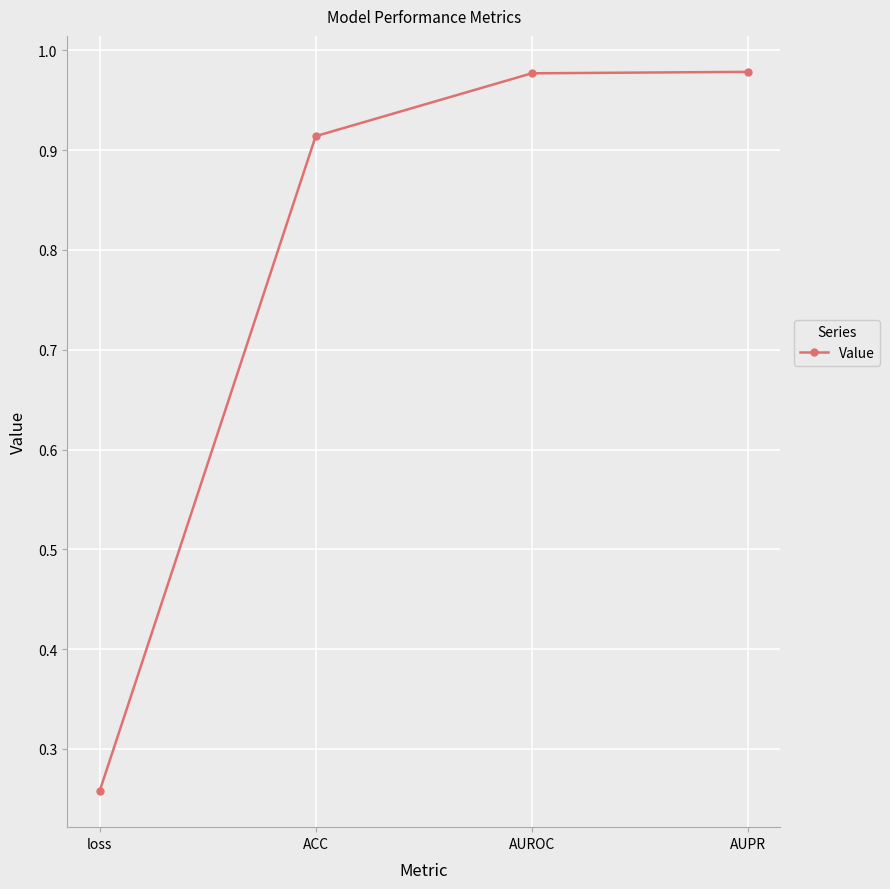

What position from the left is AUPR?

4